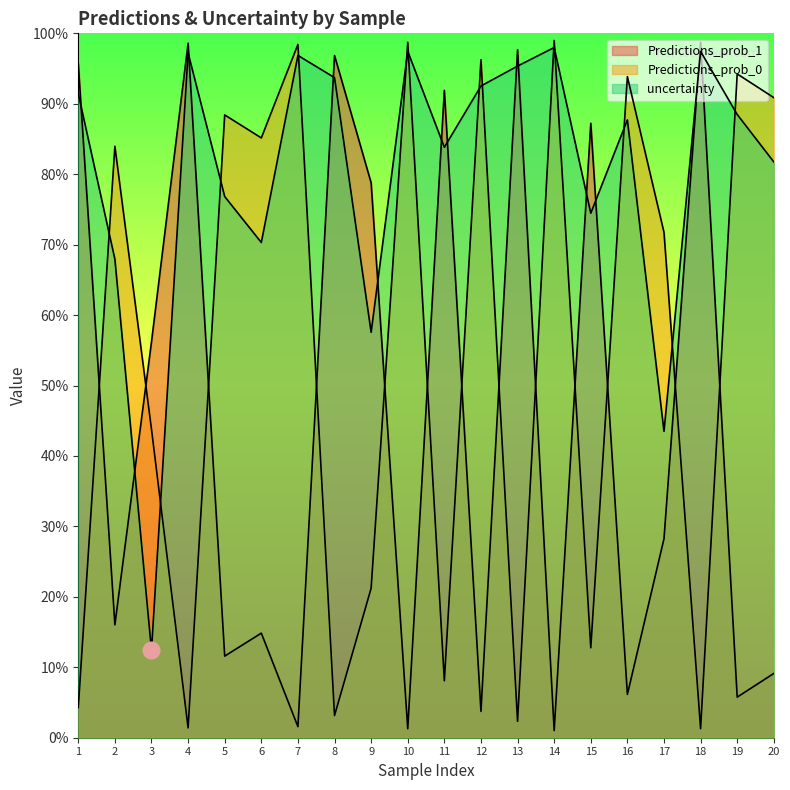

Reading right to left, transcribe all the data shown in this chart.

Predictions_prob_1: 20=0.1	19=0.1	18=1.0	17=0.3	16=0.1	15=0.9	14=0.0	13=1.0	12=0.0	11=0.9	10=0.0	9=0.8	8=1.0	7=0.0	6=0.1	5=0.1	4=1.0	3=0.6	2=0.2	1=1.0
Predictions_prob_0: 20=0.9	19=0.9	18=0.0	17=0.7	16=0.9	15=0.1	14=1.0	13=0.0	12=1.0	11=0.1	10=1.0	9=0.2	8=0.0	7=1.0	6=0.9	5=0.9	4=0.0	3=0.4	2=0.8	1=0.0
uncertainty: 20=0.8	19=0.9	18=1.0	17=0.4	16=0.9	15=0.7	14=1.0	13=1.0	12=0.9	11=0.8	10=1.0	9=0.6	8=0.9	7=1.0	6=0.7	5=0.8	4=1.0	3=0.1	2=0.7	1=0.9